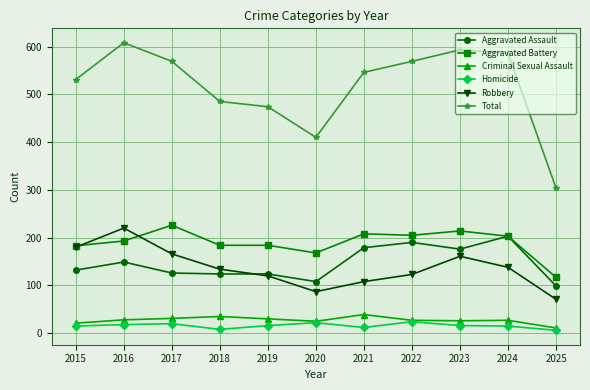

What is the difference between the Robbery values at 2025 and 2022?

52